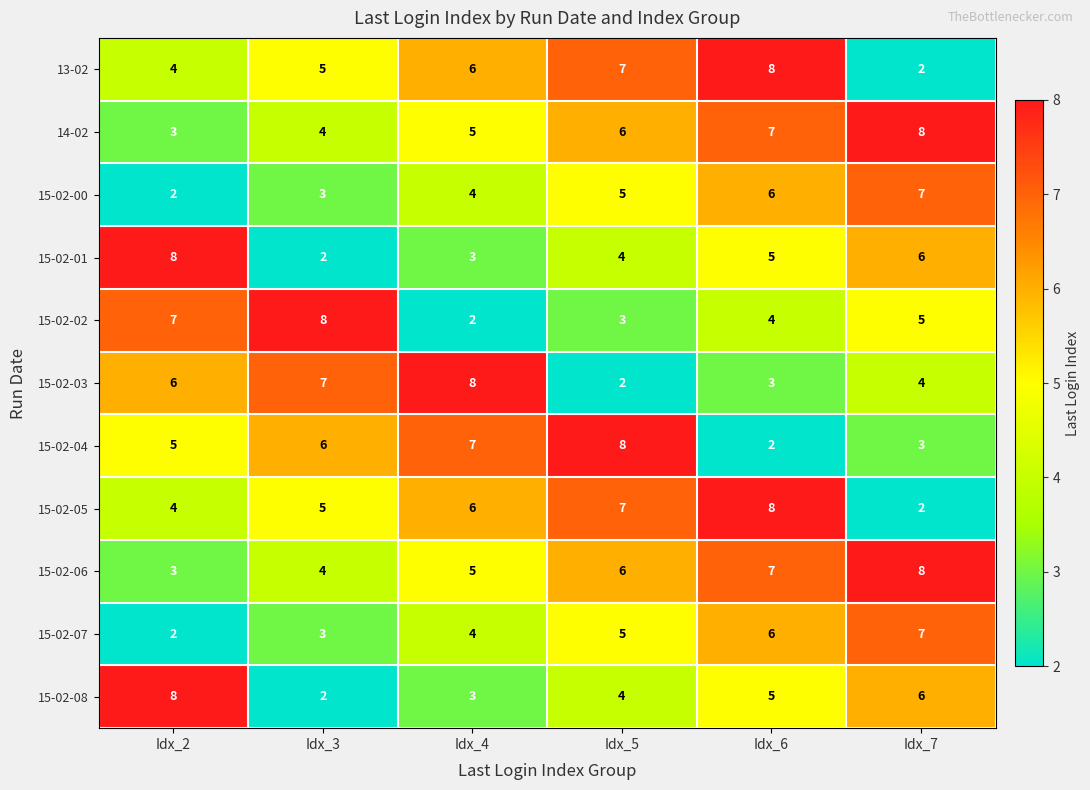

Which category has the highest value in the 15-02-05 series?

Idx_6